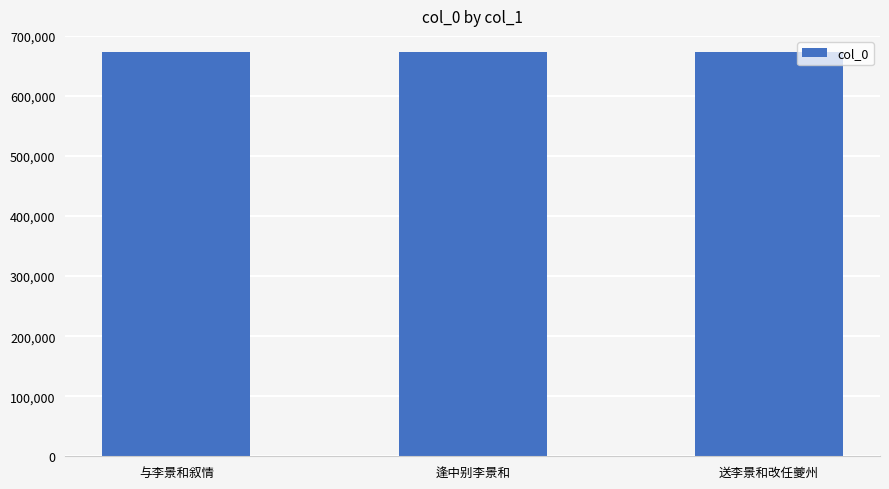

What is the value of the 3rd bar from the left?

673579